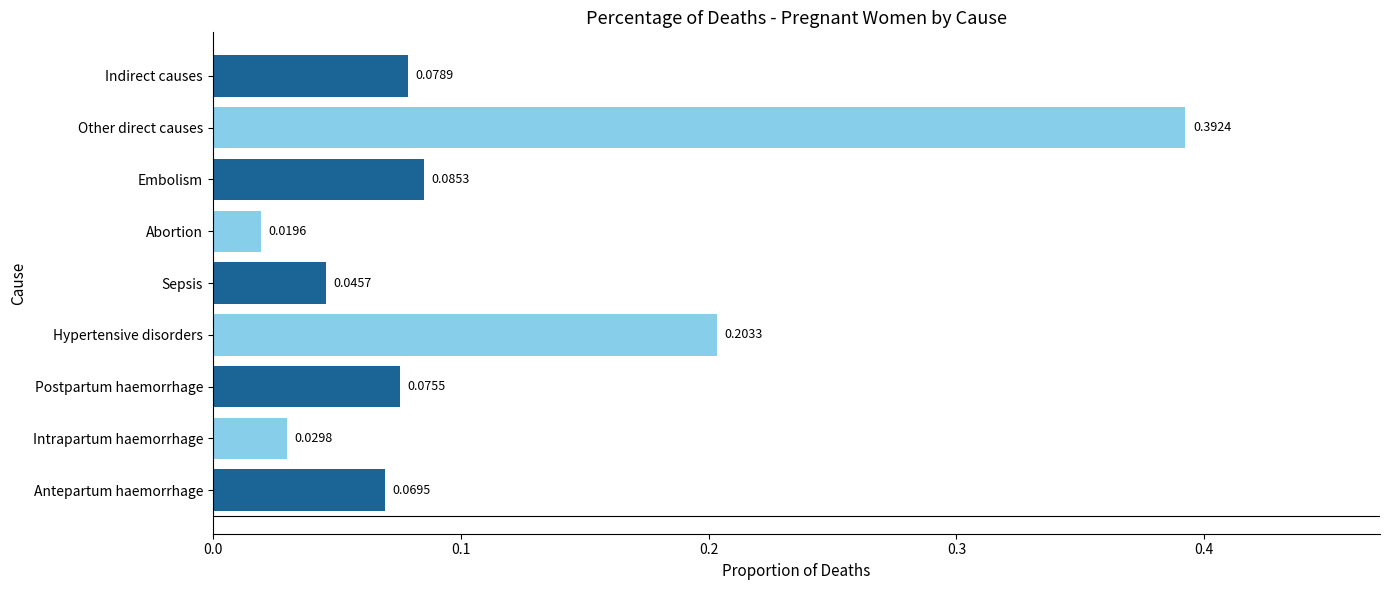

At which label is the value closest to 0?

Abortion